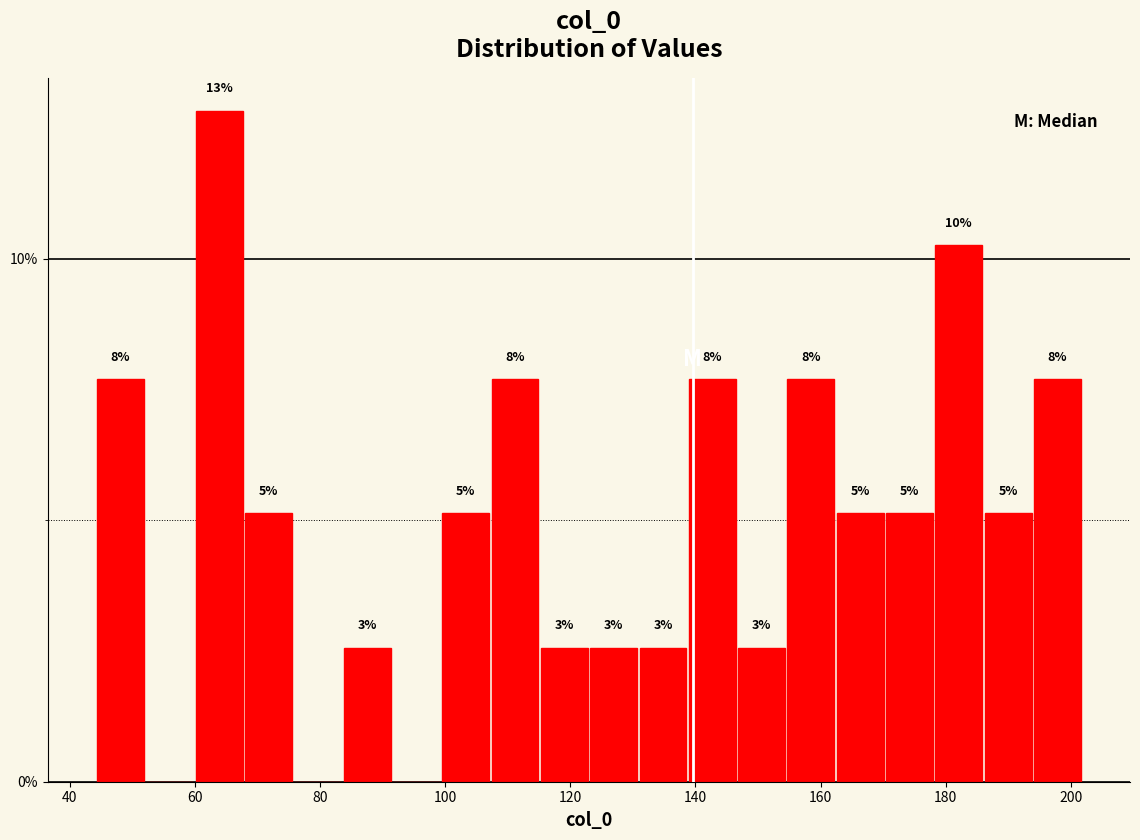

Read against the x-axis, roughly where is the centre of the tallest bar?

64